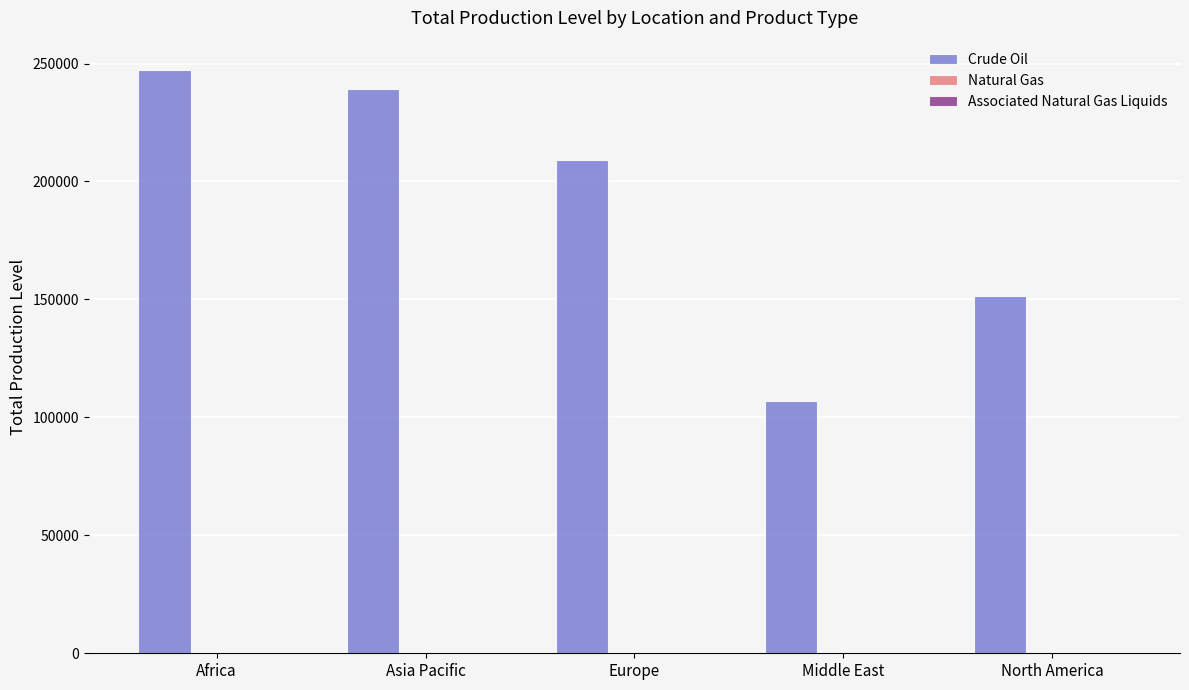

Which series has the largest total across all categories?

Crude Oil